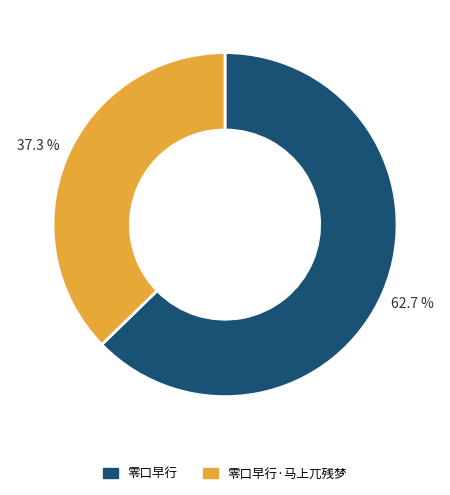

The 零口早行 slice represents 63% of the pie. True or false?

True